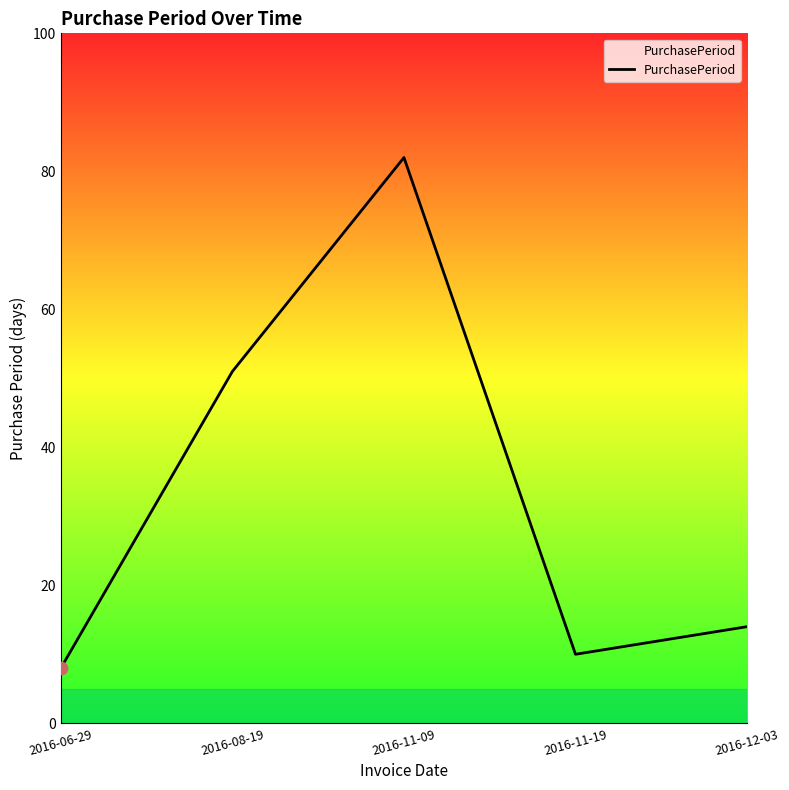

What is the ratio of the value at 2016-11-09 to the value at 2016-08-19?

1.6